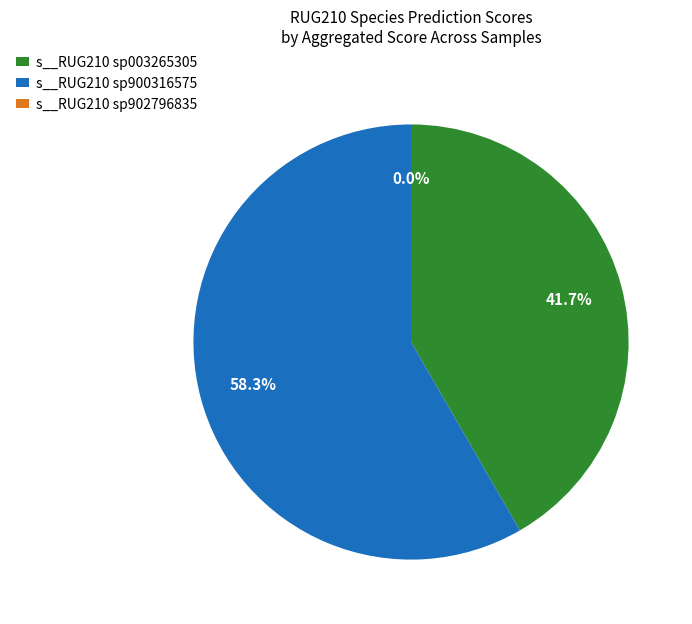

The RUG210.fasta slice represents 0% of the pie. True or false?

True